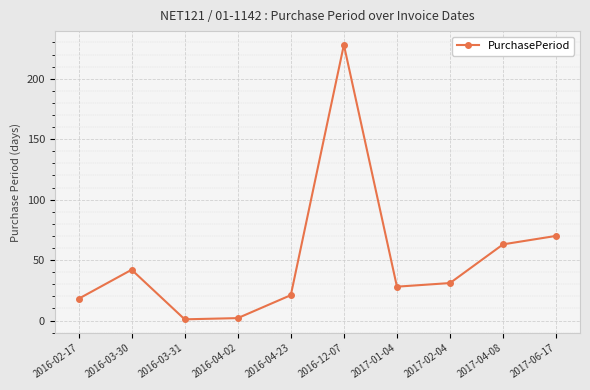

What is the sum of all values?

504